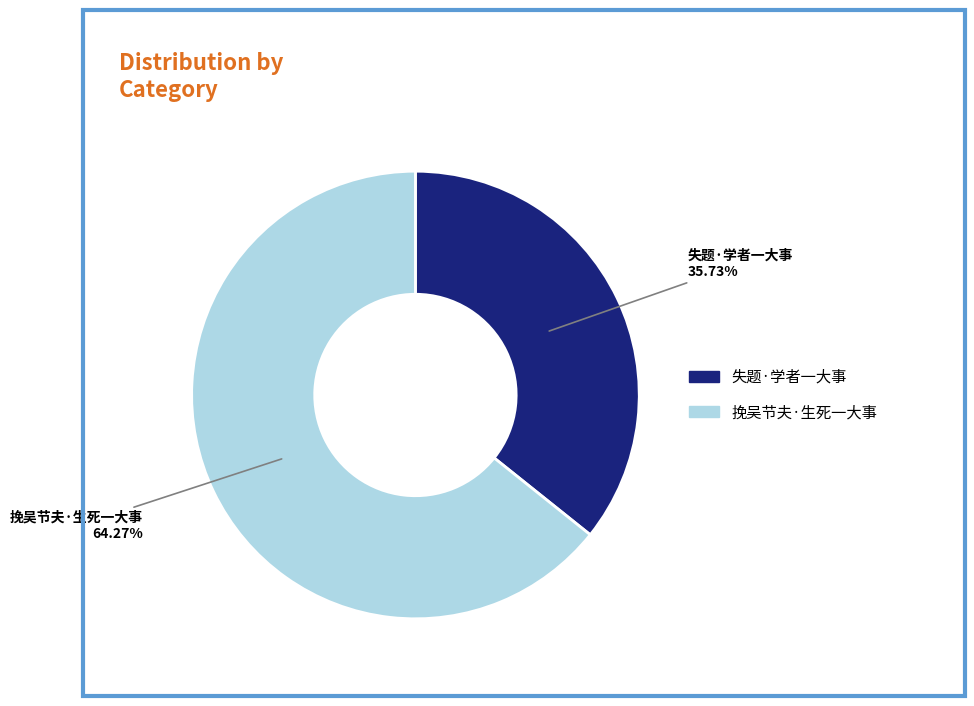

Is the sum of 失题·学者一大事 and 挽吴节夫·生死一大事 greater than half?

Yes